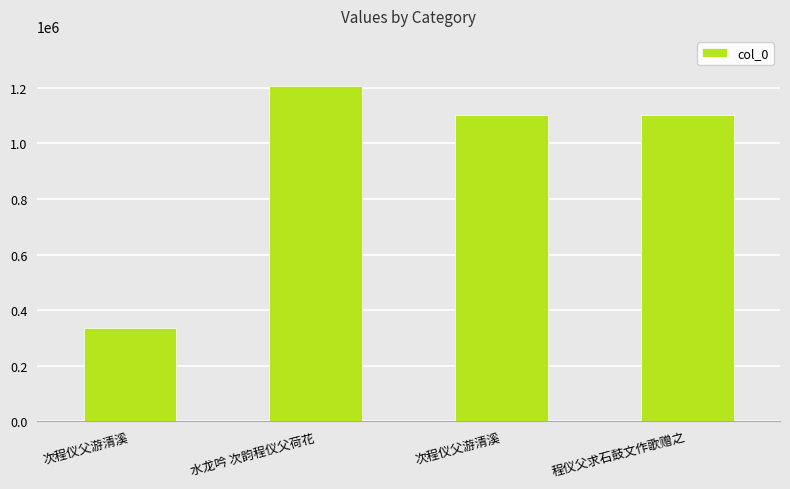

Where does the data first go above 1103128?

水龙吟 次韵程仪父荷花